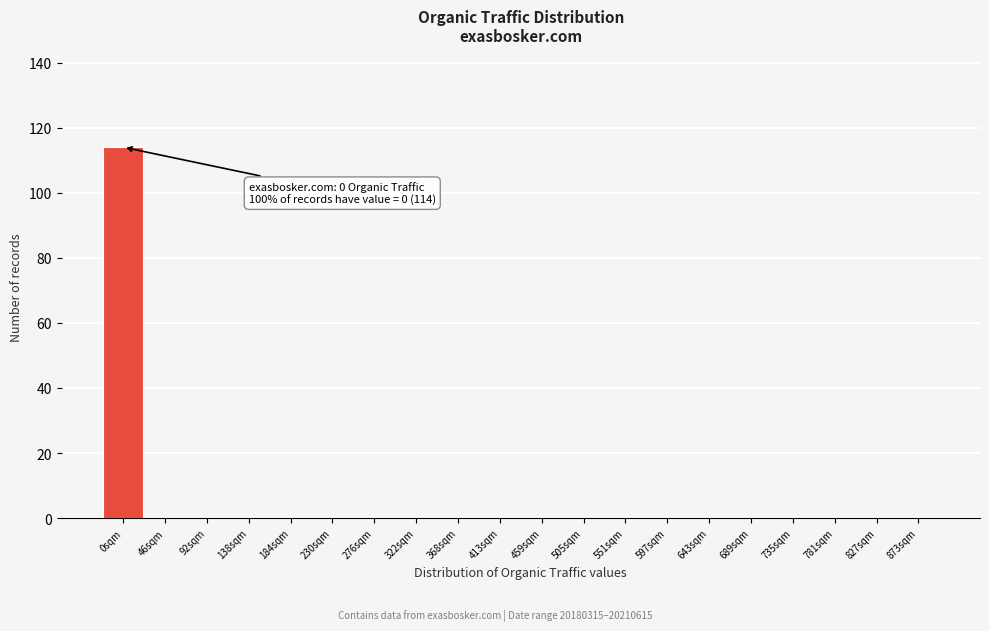

Which has a higher value, 735sqm or 0sqm?

0sqm